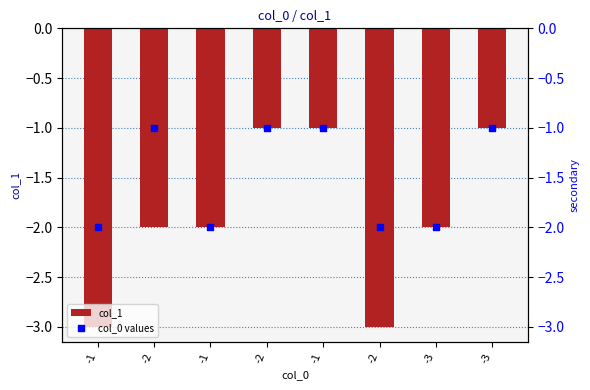

At which category is the sum across all series the highest?

-2